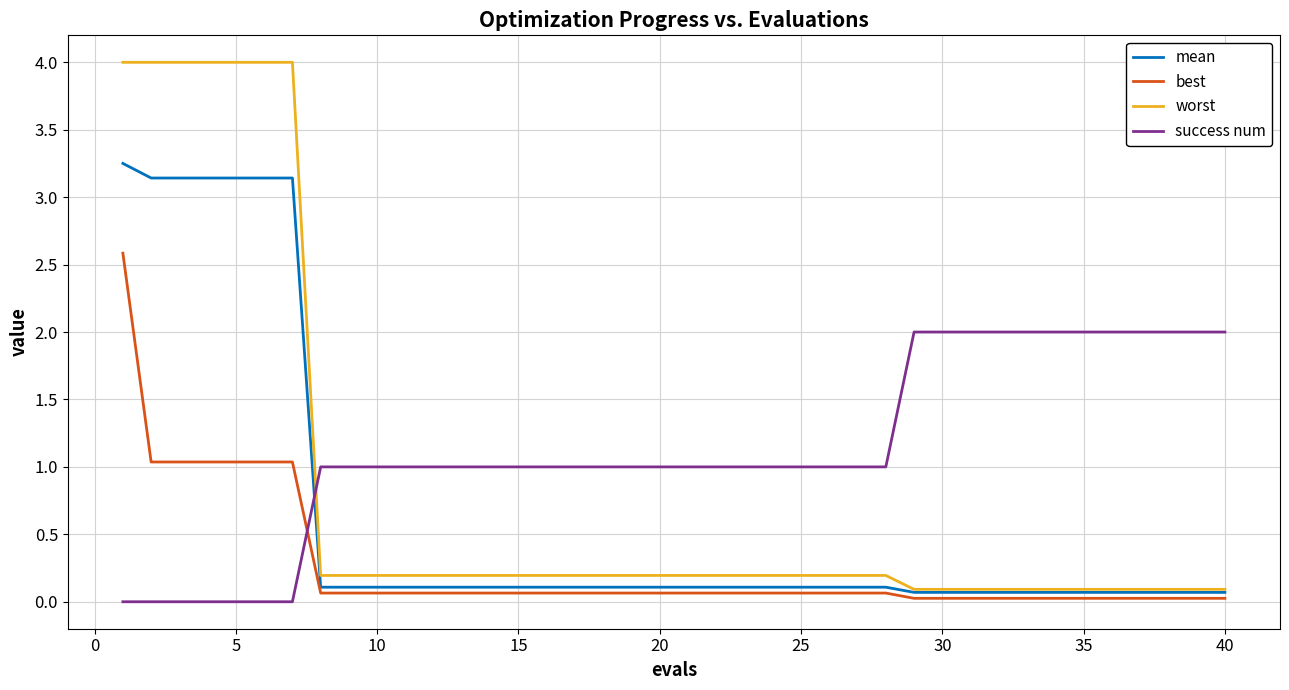

Rank the series by their maximum value, from lowest to highest.

success num, best, mean, worst